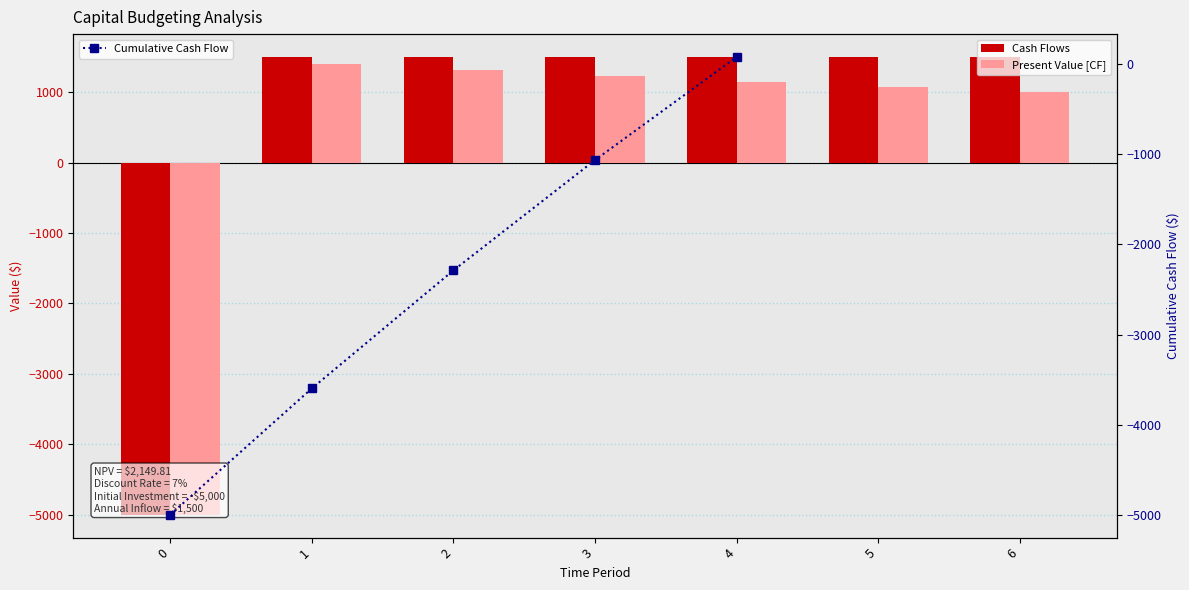

Which series has the largest total across all categories?

Cash Flows